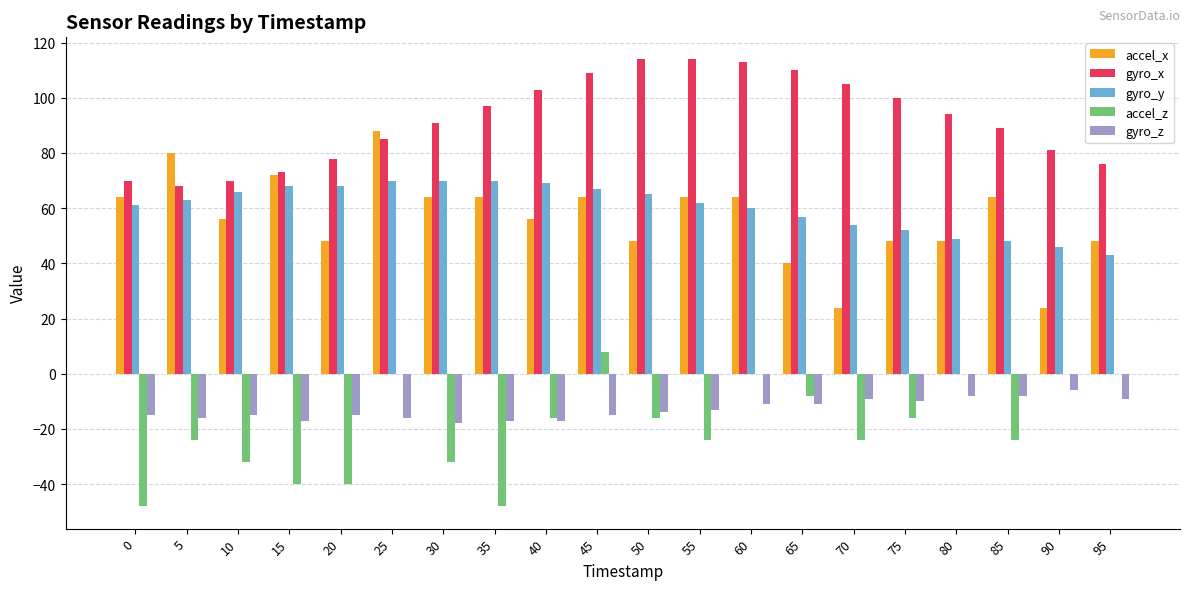

What is the spread (max minus min) of values at 45?

124